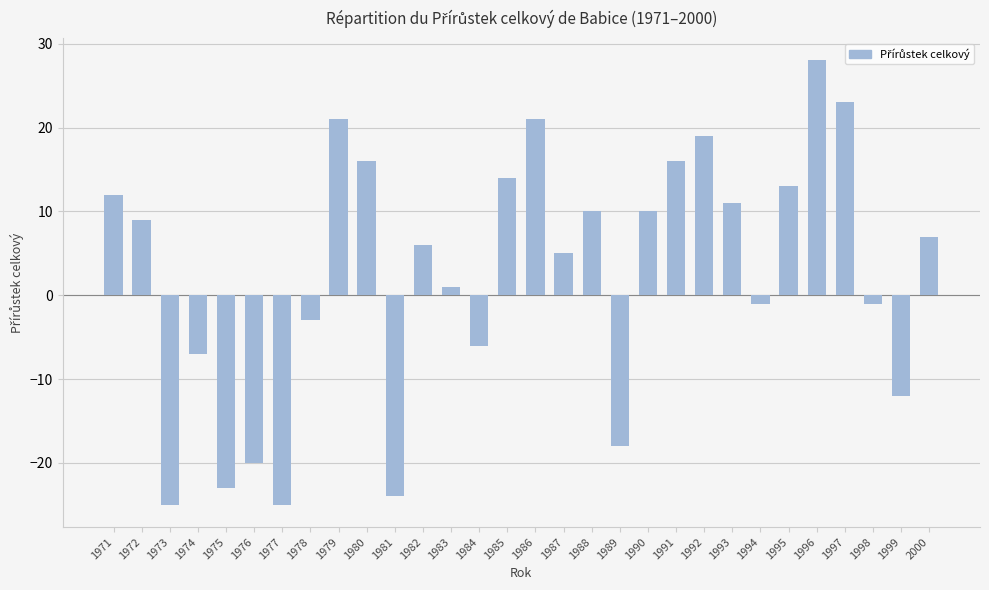

What is the difference between the second highest and second lowest values?

48